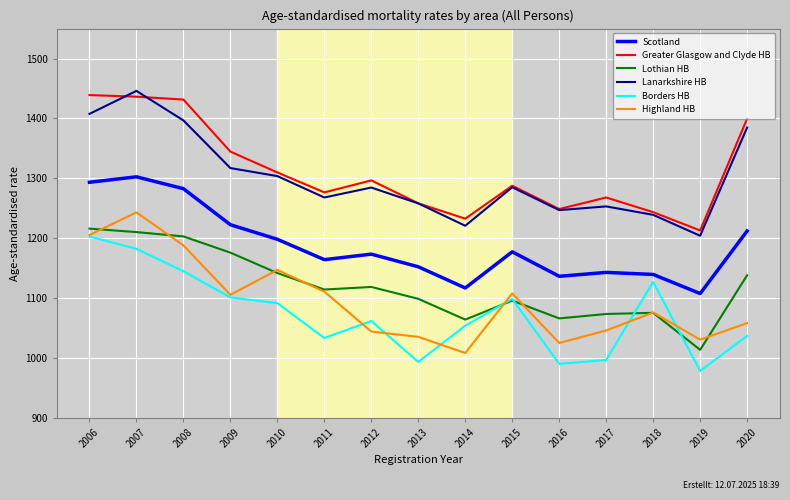

At 2010, list the series in order from largest to smallest.

Greater Glasgow and Clyde HB, Lanarkshire HB, Scotland, Highland HB, Lothian HB, Borders HB